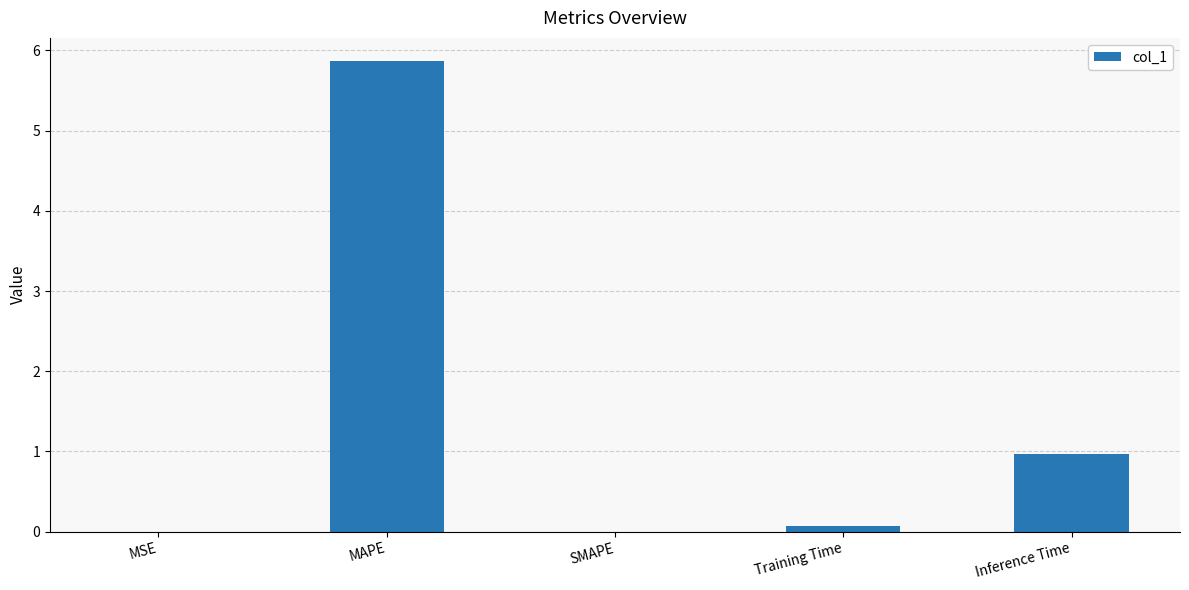

Between MSE and MAPE, which is larger?

MAPE